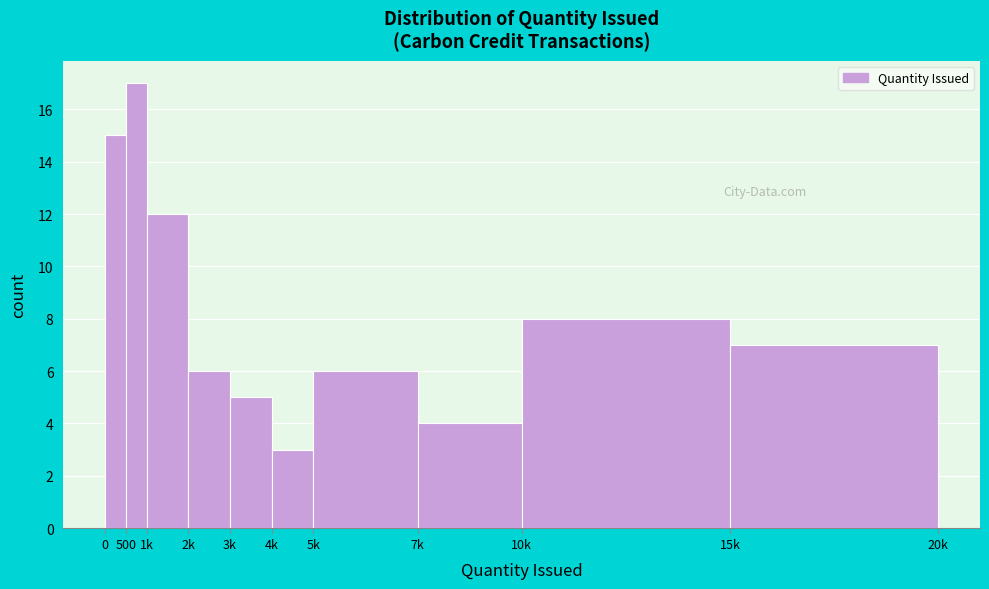

Reading left to right, what are all the values shown in this chart?

15	17	12	6	5	3	6	4	8	7